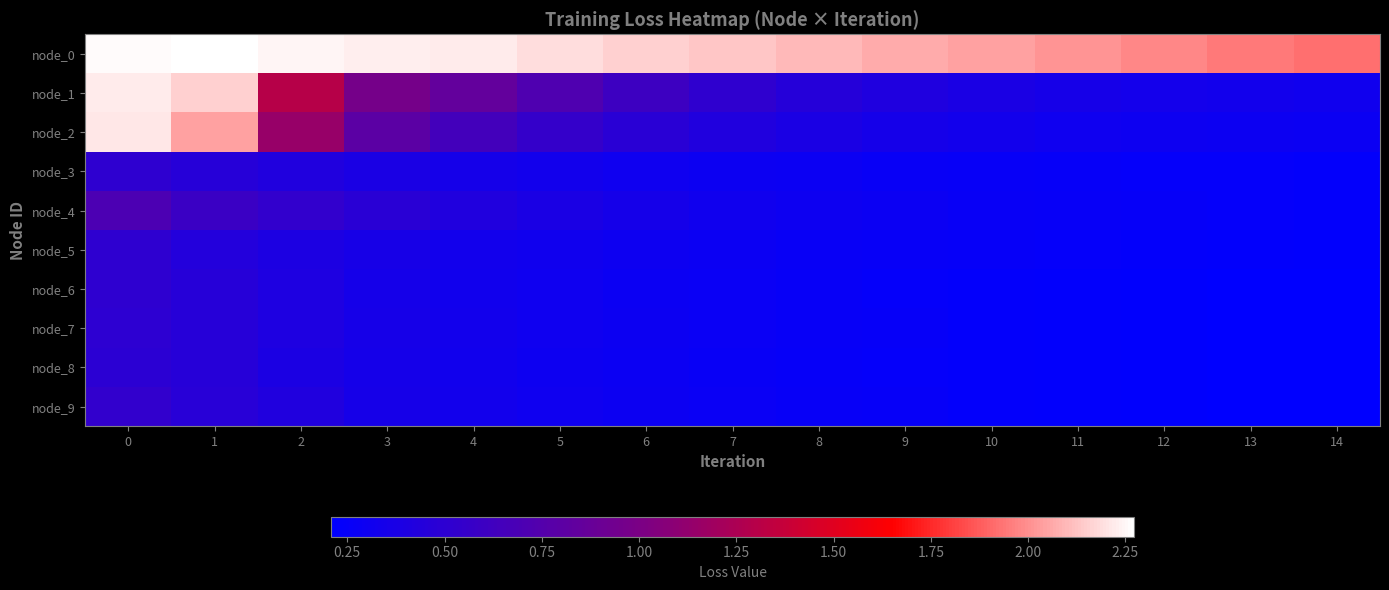

Rank the series at 8 from lowest to highest value.

node_8, node_6, node_9, node_7, node_5, node_3, node_4, node_2, node_1, node_0